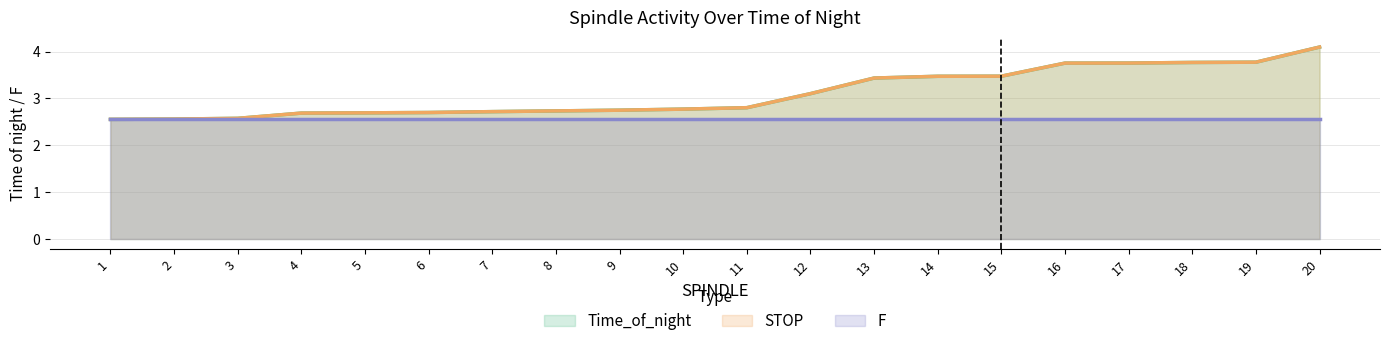

Is the value of Time_of_night at 20 greater than the value of STOP at 18?

Yes